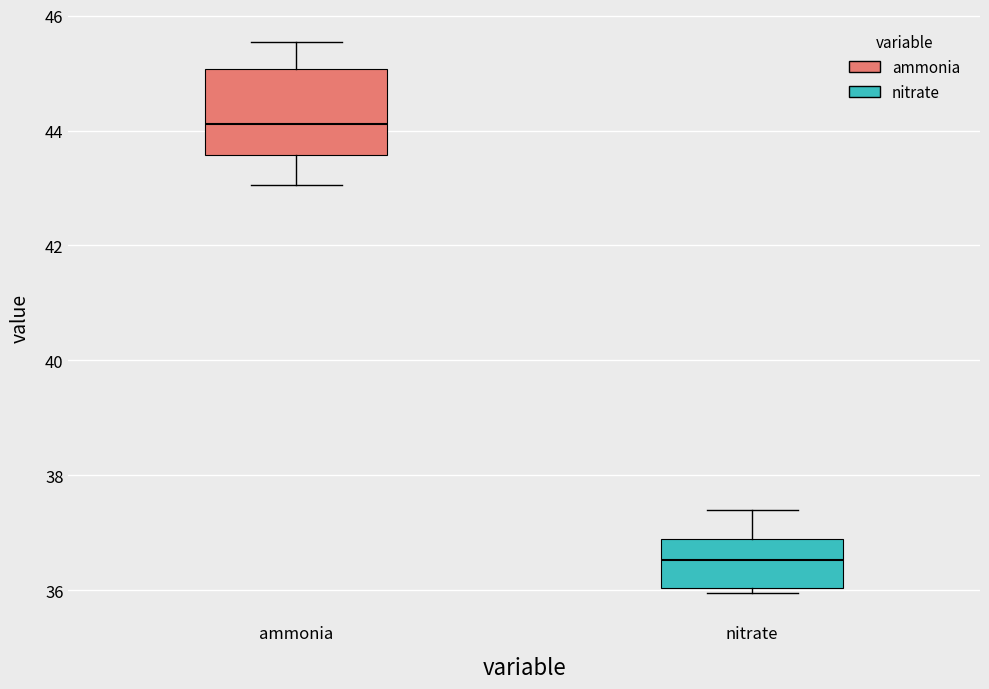

Where is the upper edge of the box for ammonia on the y-axis? The values are not printed on the chart, so give them approximately, as read against the axis.

45.0